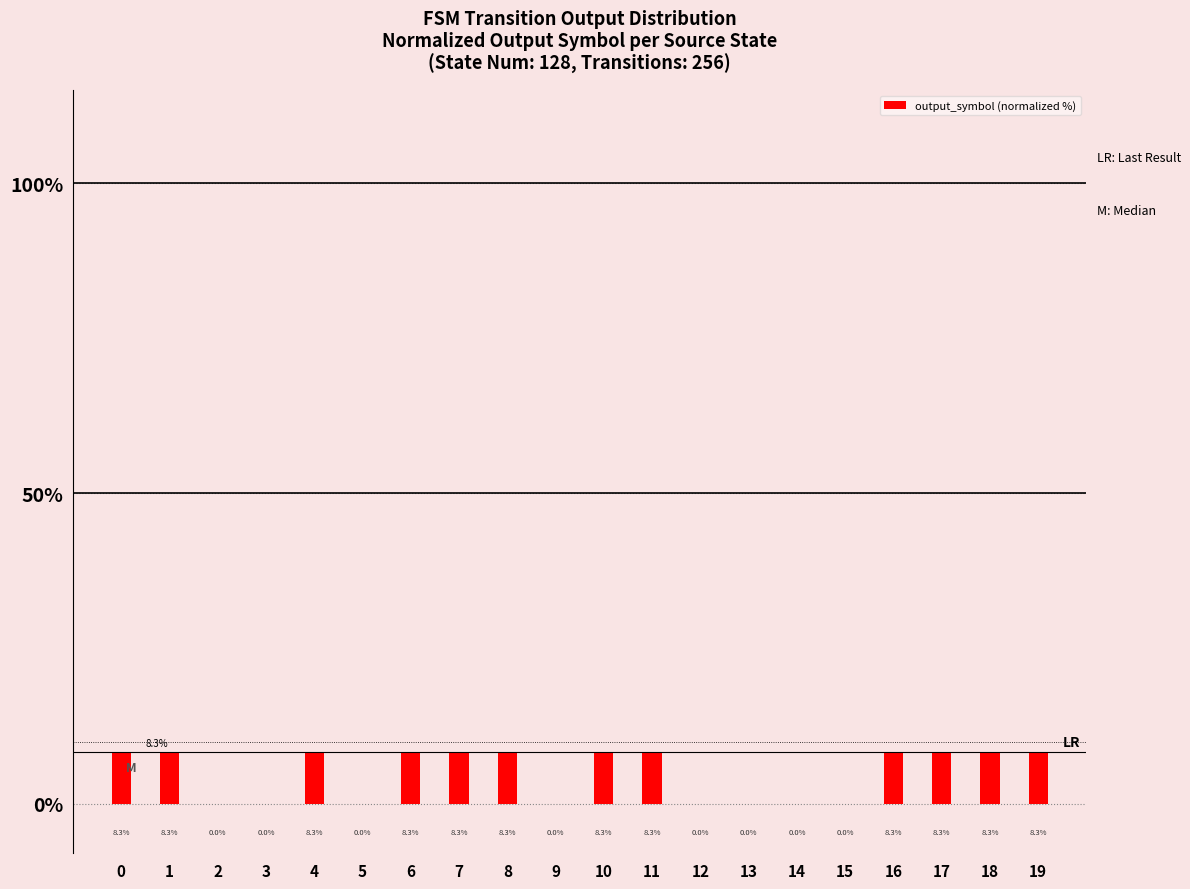

Reading left to right, transcribe all the data shown in this chart.

0=8.3	1=8.3	2=0.0	3=0.0	4=8.3	5=0.0	6=8.3	7=8.3	8=8.3	9=0.0	10=8.3	11=8.3	12=0.0	13=0.0	14=0.0	15=0.0	16=8.3	17=8.3	18=8.3	19=8.3